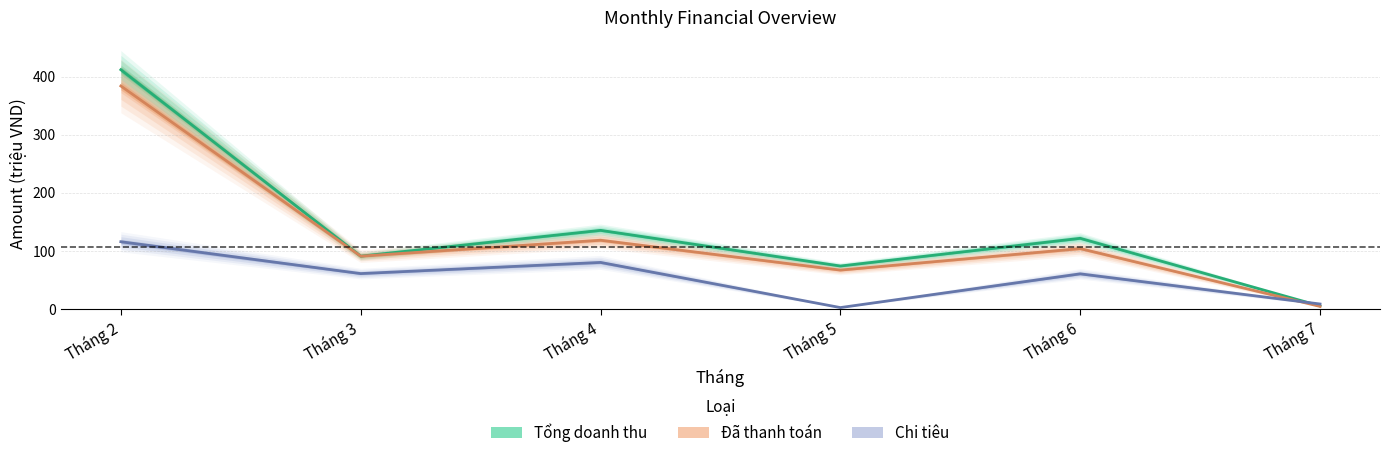

Rank the categories by Tổng doanh thu value from highest to lowest.

Tháng 2, Tháng 4, Tháng 6, Tháng 3, Tháng 5, Tháng 7